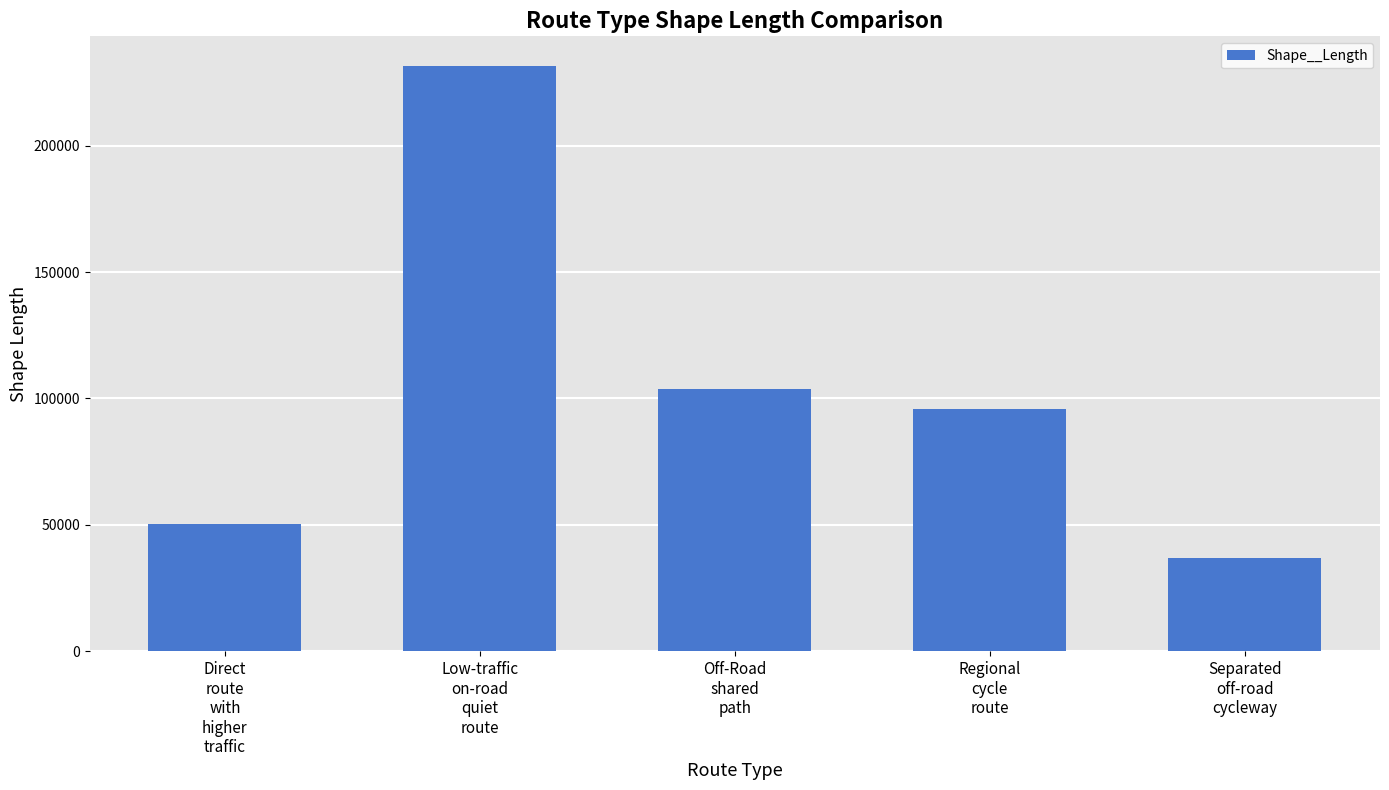

What is the difference between the maximum and second lowest values?

181360.9